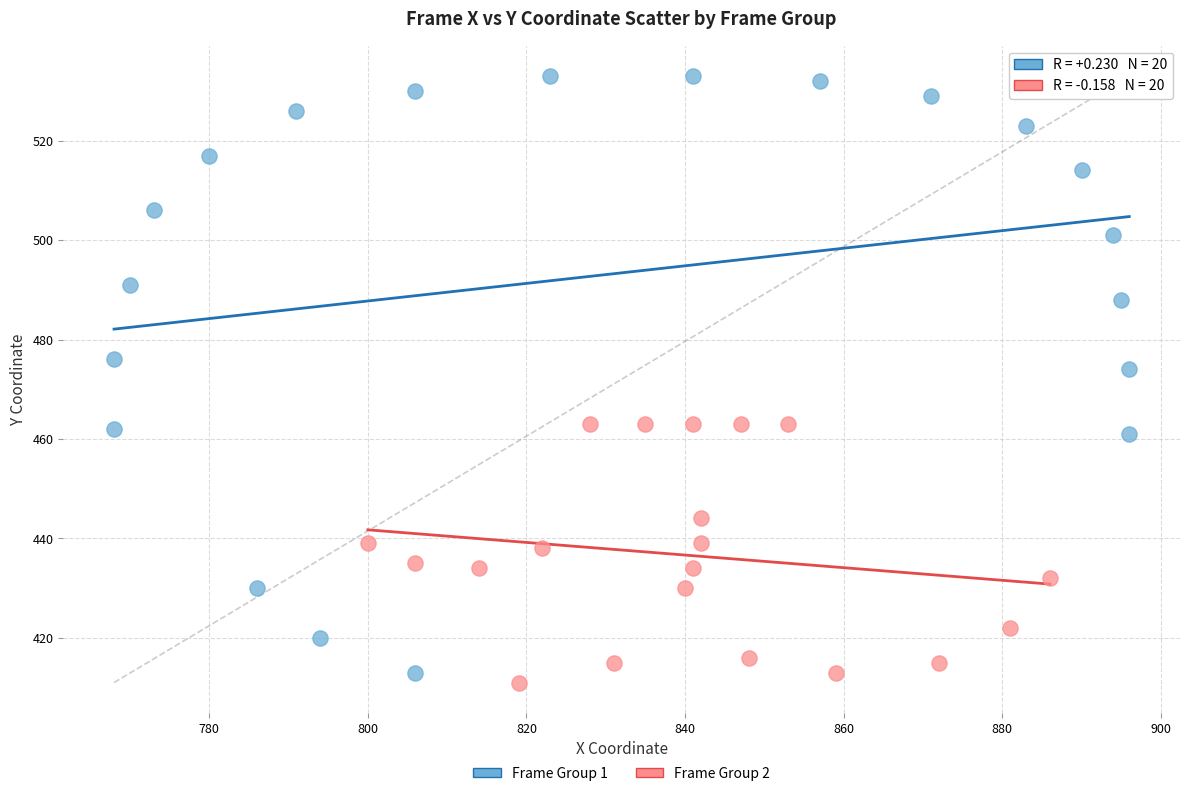

Which series has the largest Y range (max minus min)?

Frame Group 1